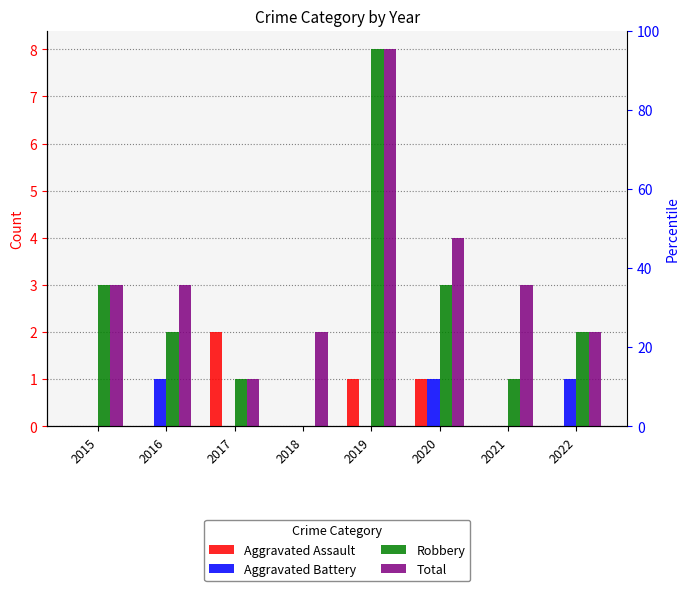

Which series changed the most between 2017 and 2018?

Aggravated Assault